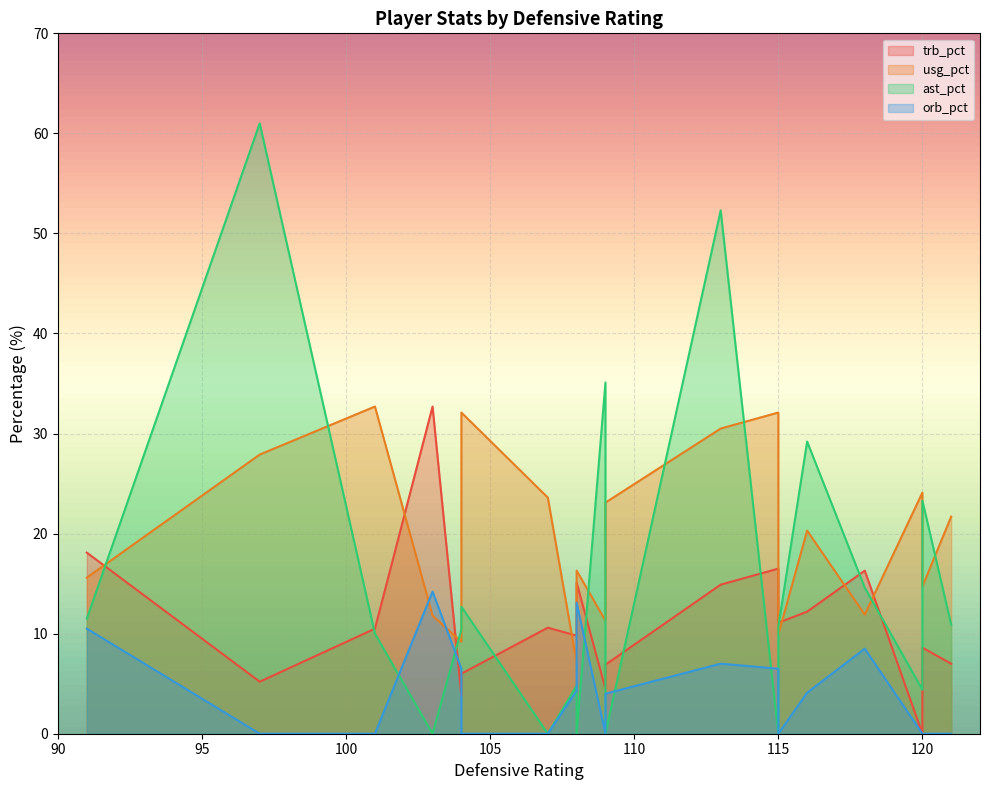

What is the total value across all series at 116?

65.8